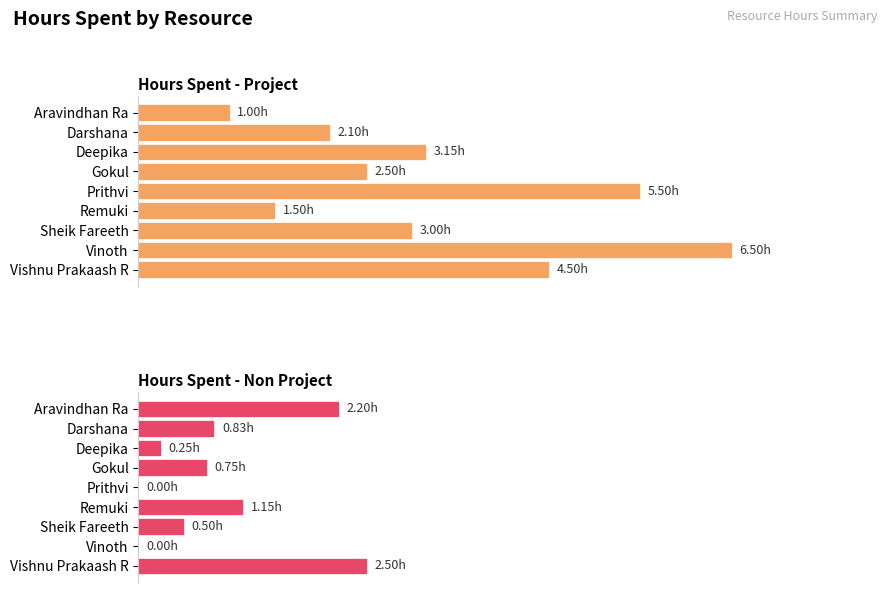

Reading left to right, extract all data points from this chart.

Hours Spent - Project: 1.0	2.1	3.1	2.5	5.5	1.5	3.0	6.5	4.5
Hours Spent - Non Project: 2.2	0.8	0.2	0.8	0.0	1.1	0.5	0.0	2.5